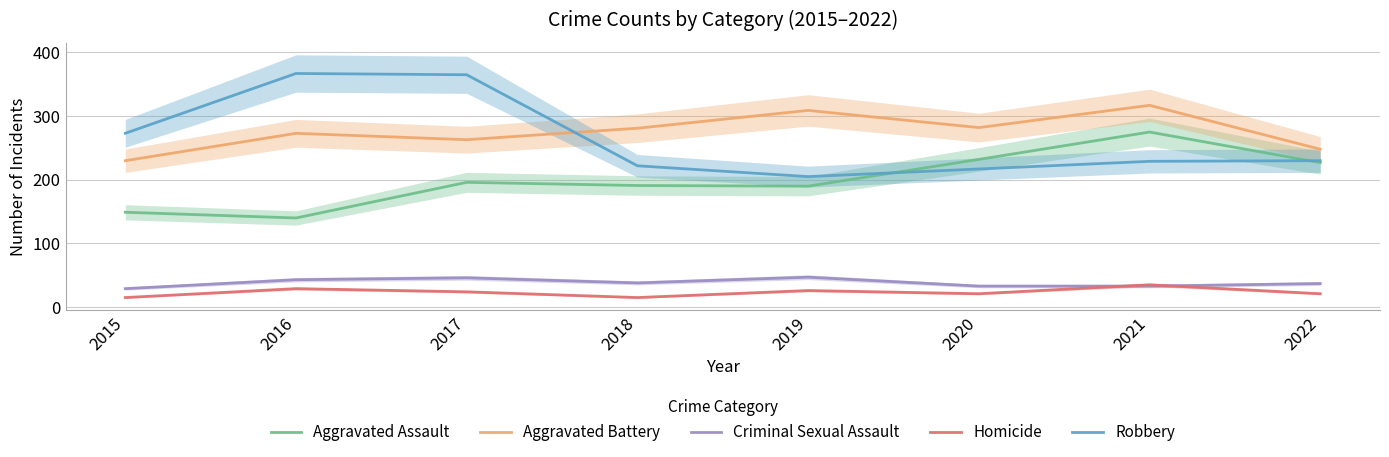

Which series has the largest total across all categories?

Aggravated Battery